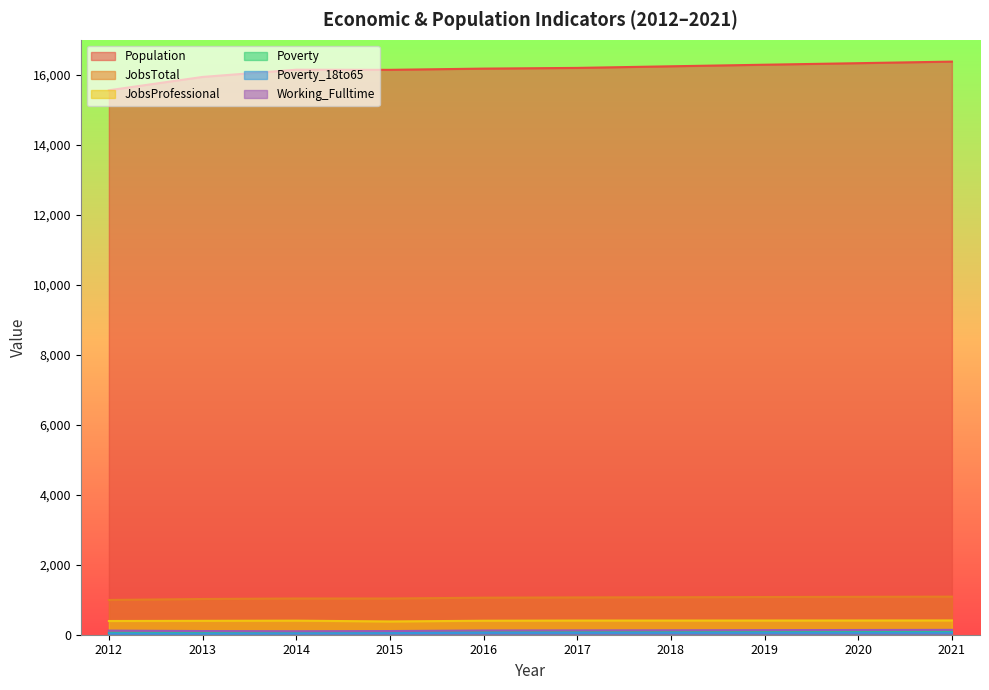

Reading left to right, what are all the values shown in this chart?

Population: 15559	15940	16147	16143	16178	16198	16244	16289	16333	16378
JobsTotal: 993	1021	1035	1035	1058	1066	1071	1077	1083	1088
JobsProfessional: 392	397	402	379	400	405	405	406	407	408
Poverty: 58	53	64	74	87	87	88	89	90	92
Poverty_18to65: 35	32	38	45	55	55	56	57	58	59
Working_Fulltime: 118	105	100	105	121	124	127	131	135	139